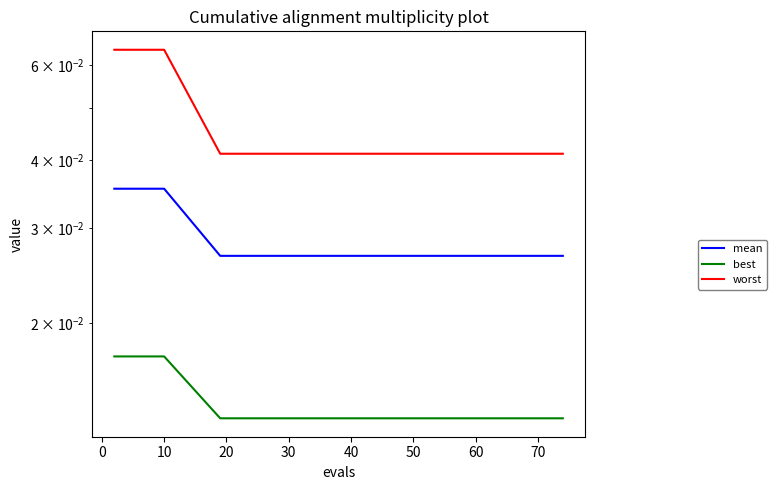

List the series in order of their overall mean, lowest first.

best, mean, worst